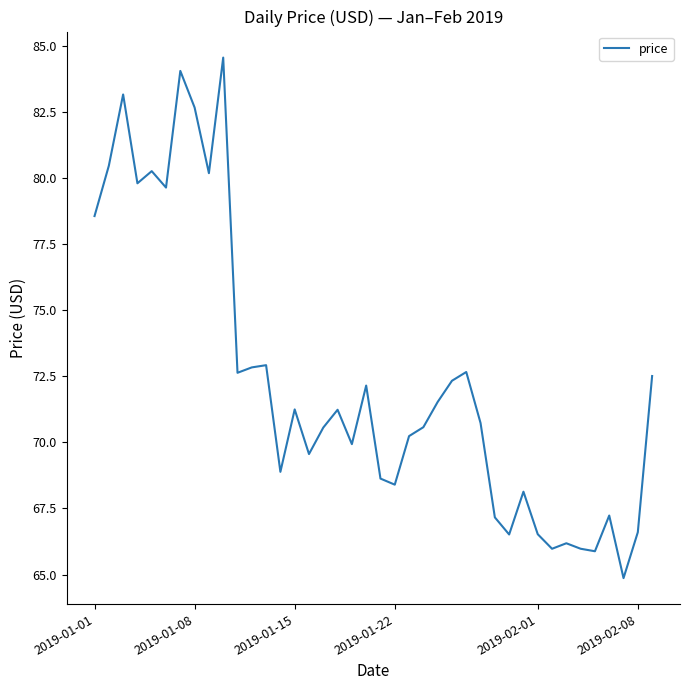

What is the greatest value displayed?

84.6